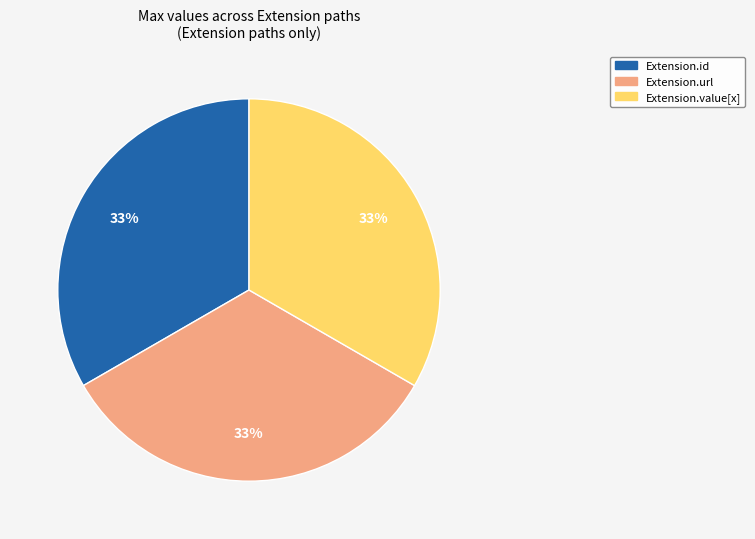

To the nearest percent, what is the average slice percentage?

33%